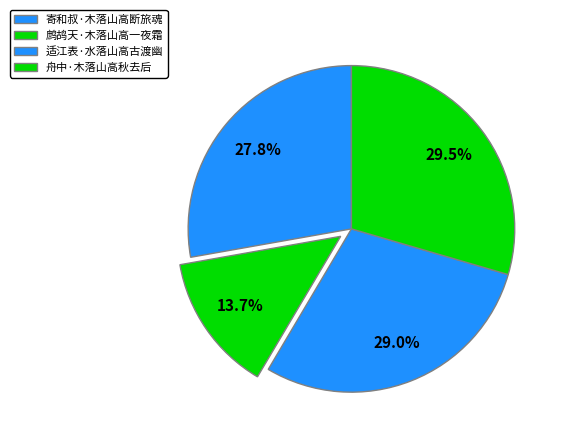

To the nearest percent, what is the average slice percentage?

25%